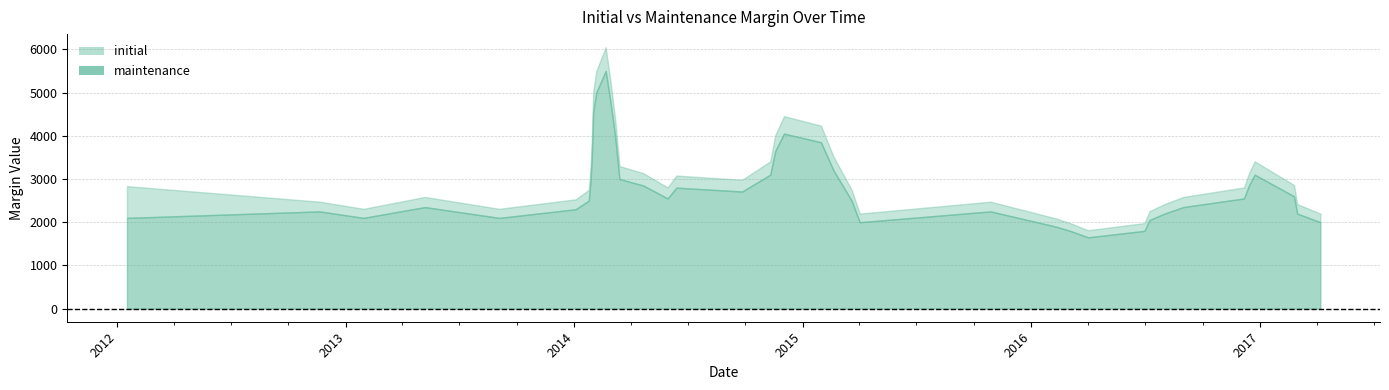

Rank the categories by maintenance value from highest to lowest.

20140220, 20140205, 20140228, 20140131, 20141202, 20140307, 20150130, 20141118, 20140129, 20150219, 20141110, 20161223, 20140127, 20140314, 20140421, 20161214, 20140613, 20140926, 20170224, 20140530, 20161206, 20140124, 20150320, 20130507, 20160831, 20140103, 20121120, 20151028, 20160801, 20170301, 20120117, 20130129, 20130903, 20160708, 20150402, 20170407, 20160209, 20160303, 20160630, 20160401